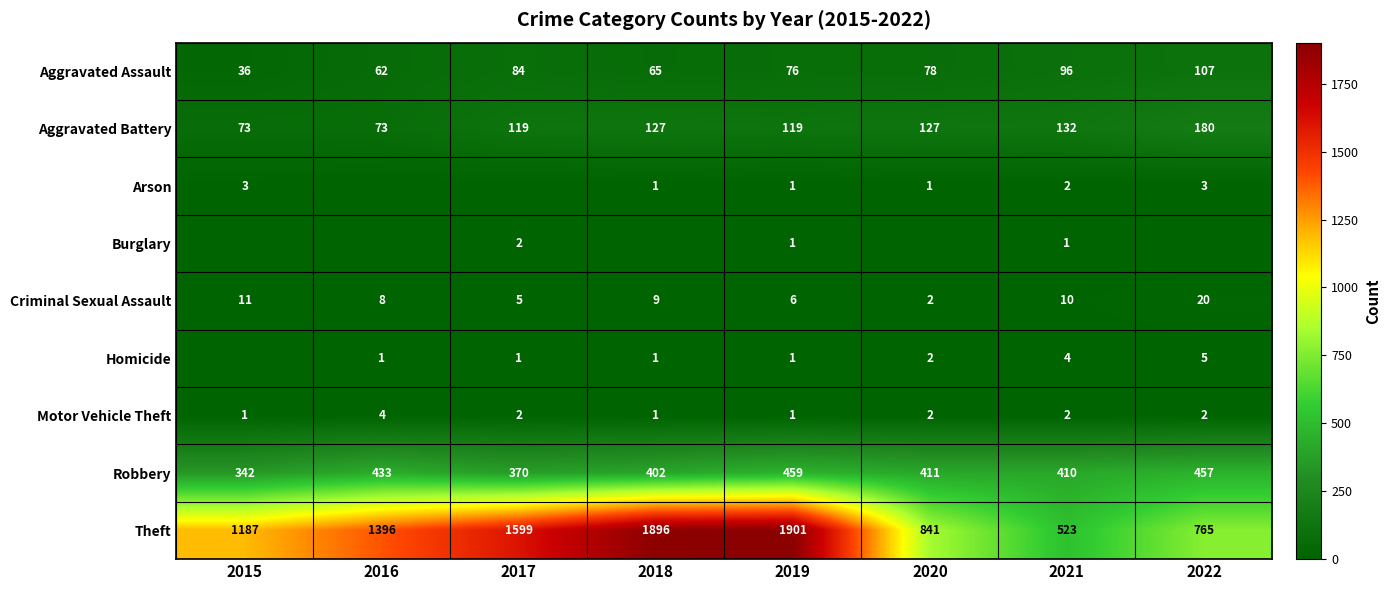

The value of Motor Vehicle Theft at 2015 is 1. True or false?

True